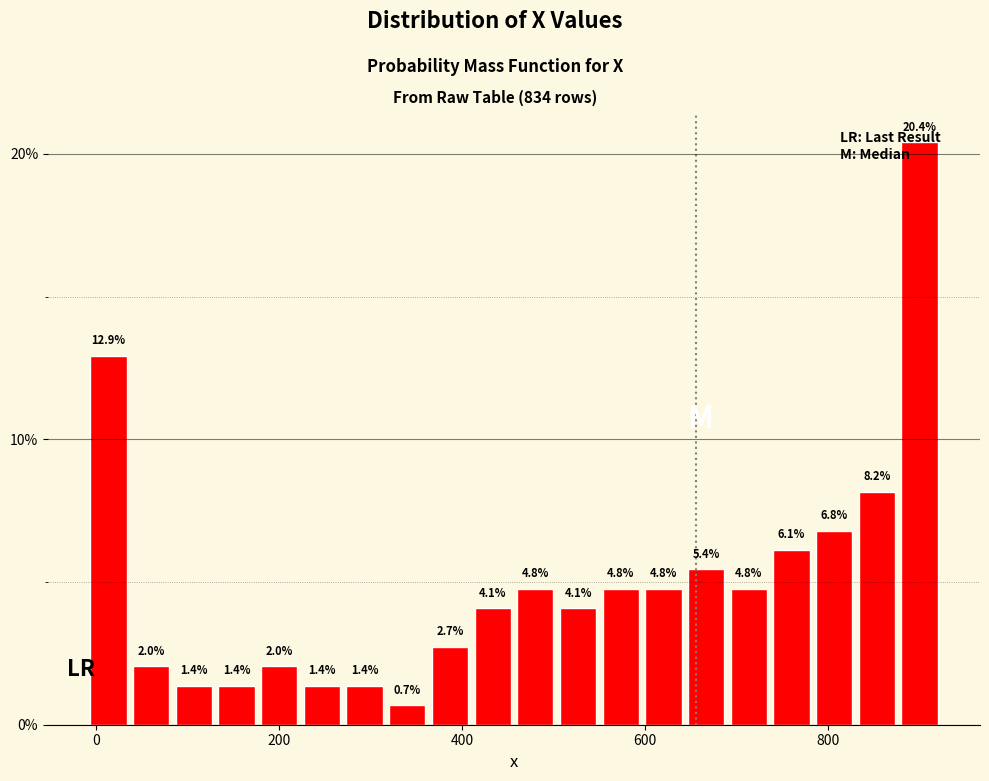

Around what value on the x-axis is the tallest bar? Give the approximate position of its centre, as read against the axis.

900